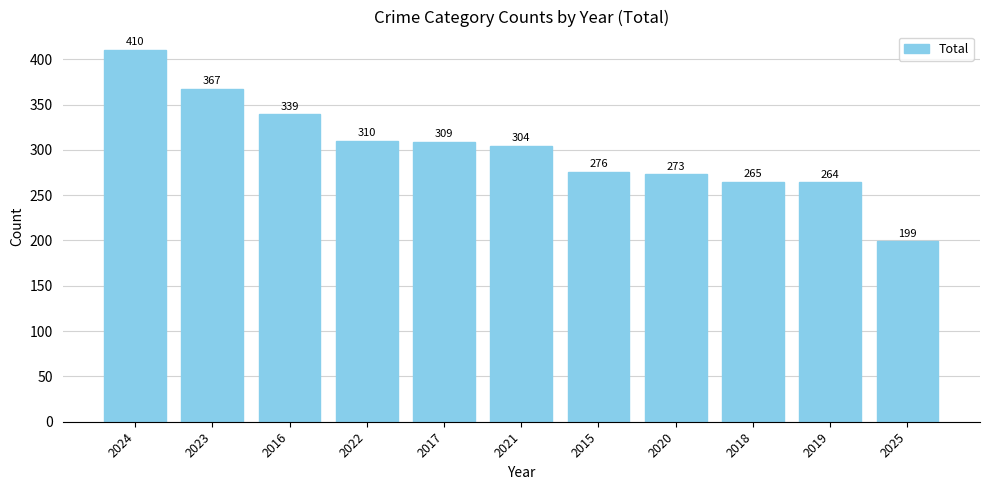

Rank the categories by value from lowest to highest.

2025, 2019, 2018, 2020, 2015, 2021, 2017, 2022, 2016, 2023, 2024